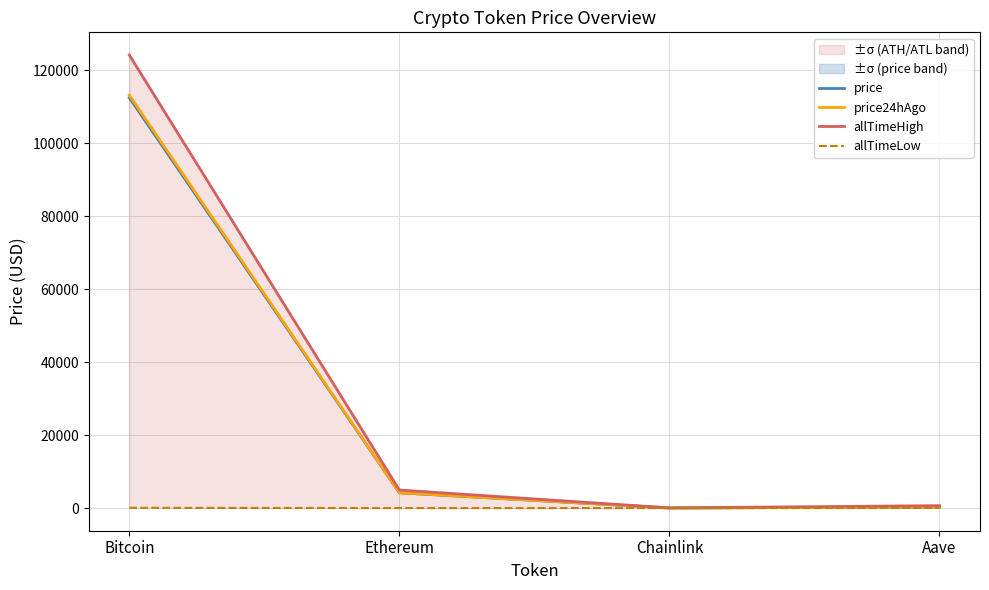

Rank the series at Chainlink from highest to lowest value.

allTimeHigh, price24hAgo, price, allTimeLow